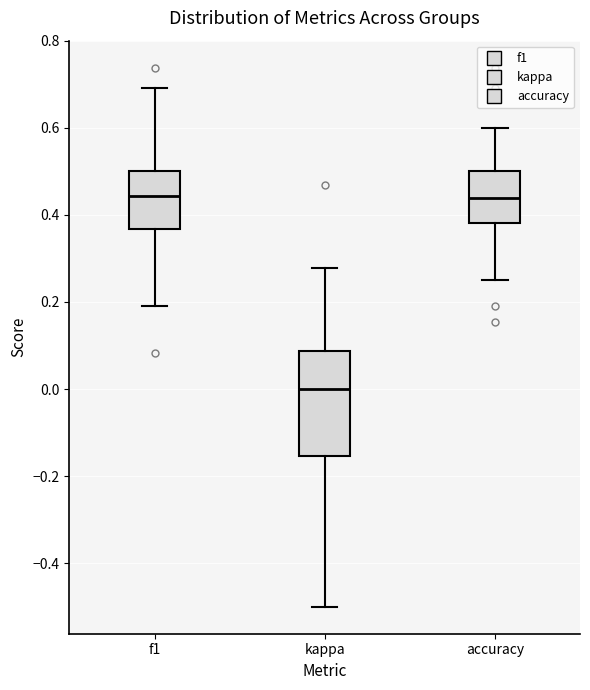

Reading left to right, read every box against the y-axis: the position of its median line, the range the box covers, and the ends of its whiskers. The values are not printed on the chart, so give them approximately, as read against the axis.

f1: median 0.44, box 0.36 to 0.50, whiskers 0.20 to 0.70
kappa: median 0.00, box -0.16 to 0.08, whiskers -0.50 to 0.28
accuracy: median 0.44, box 0.38 to 0.50, whiskers 0.26 to 0.60